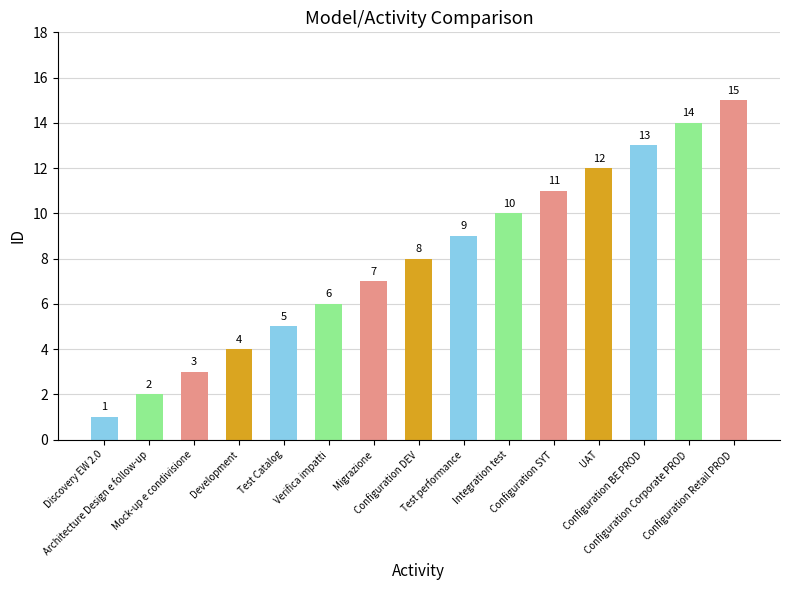

The chart shows a value of 5 at Test Catalog. True or false?

True